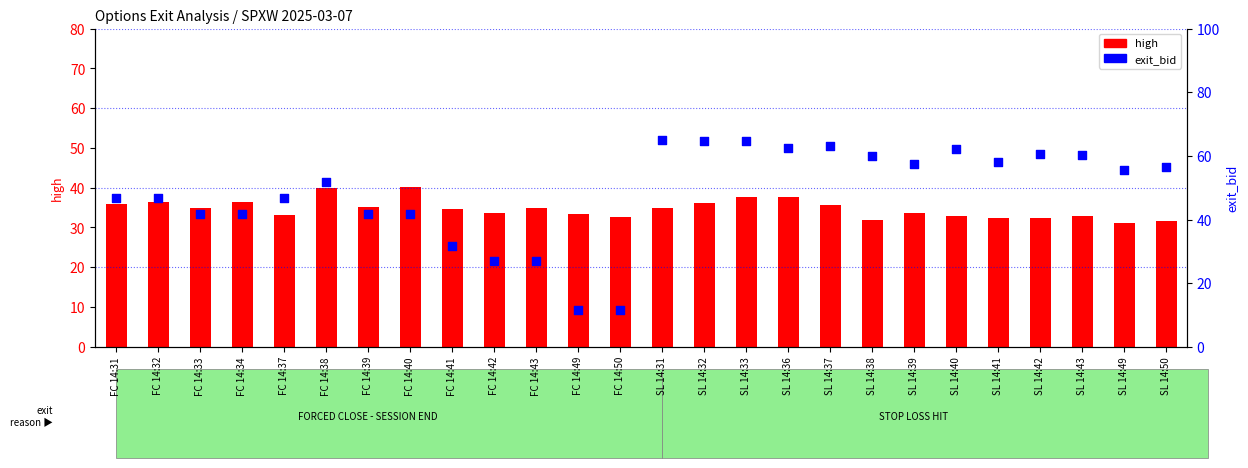

Which series has the widest spread of Y values?

exit_bid